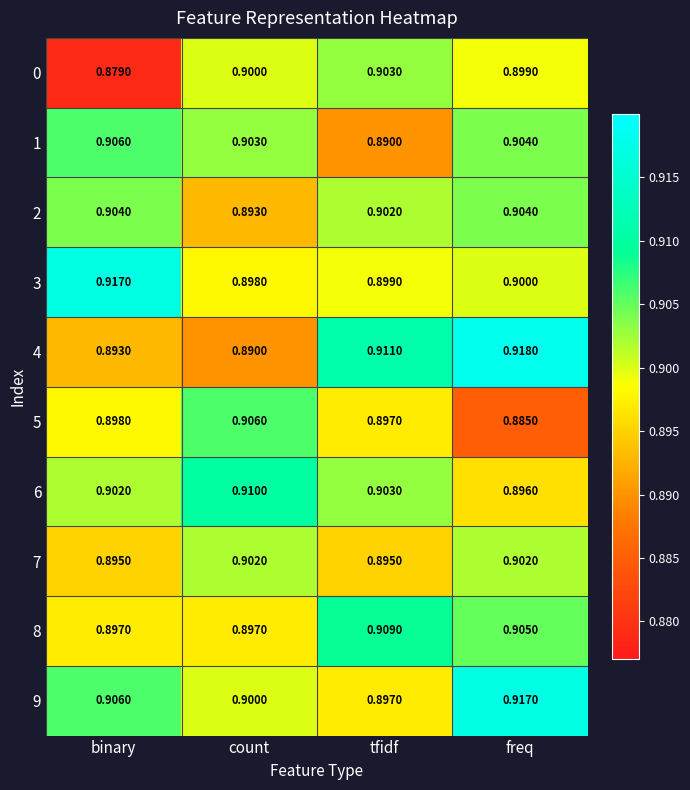

What is the total value across all series at binary?

9.0